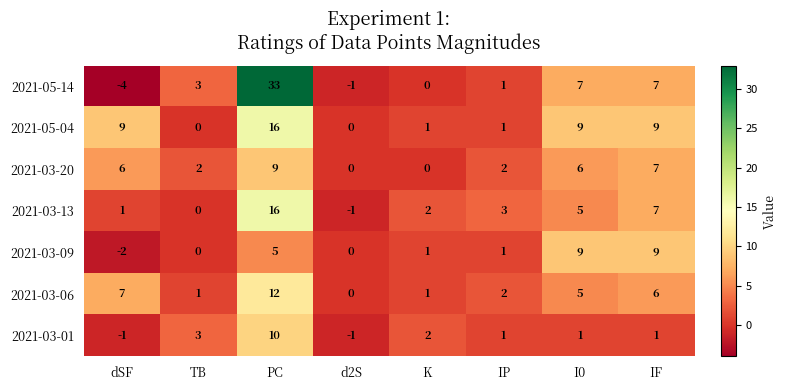

True or false: 2021-05-14 has a value of 10 at IF.

False